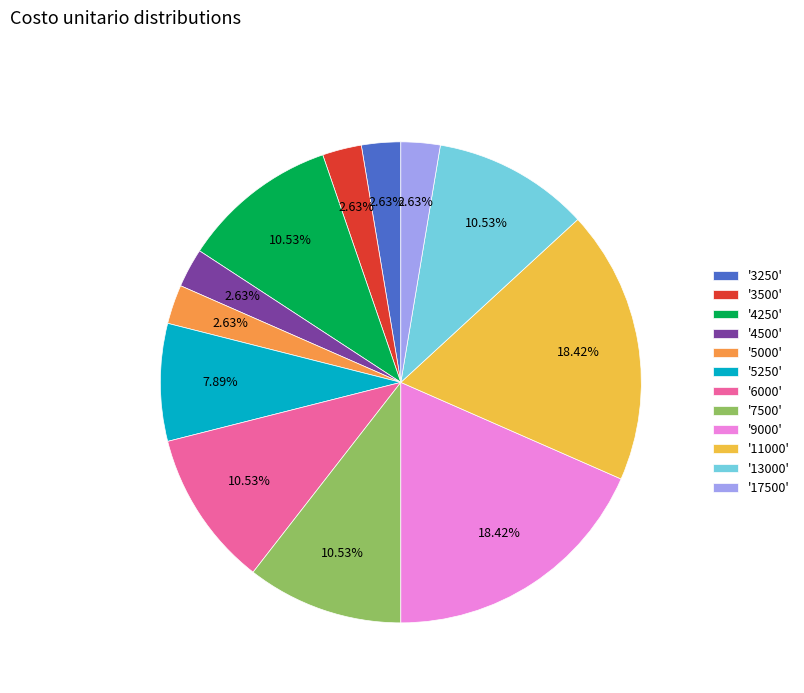

Does '9000' account for over 50% of the chart?

No